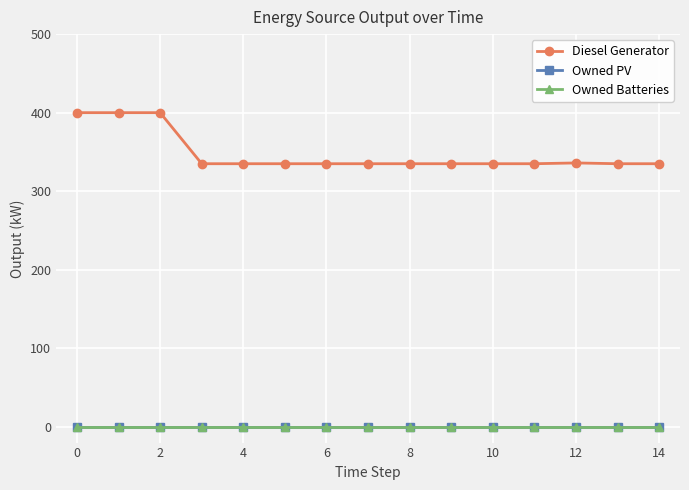

Is this an area chart (filled region under the line)?

No